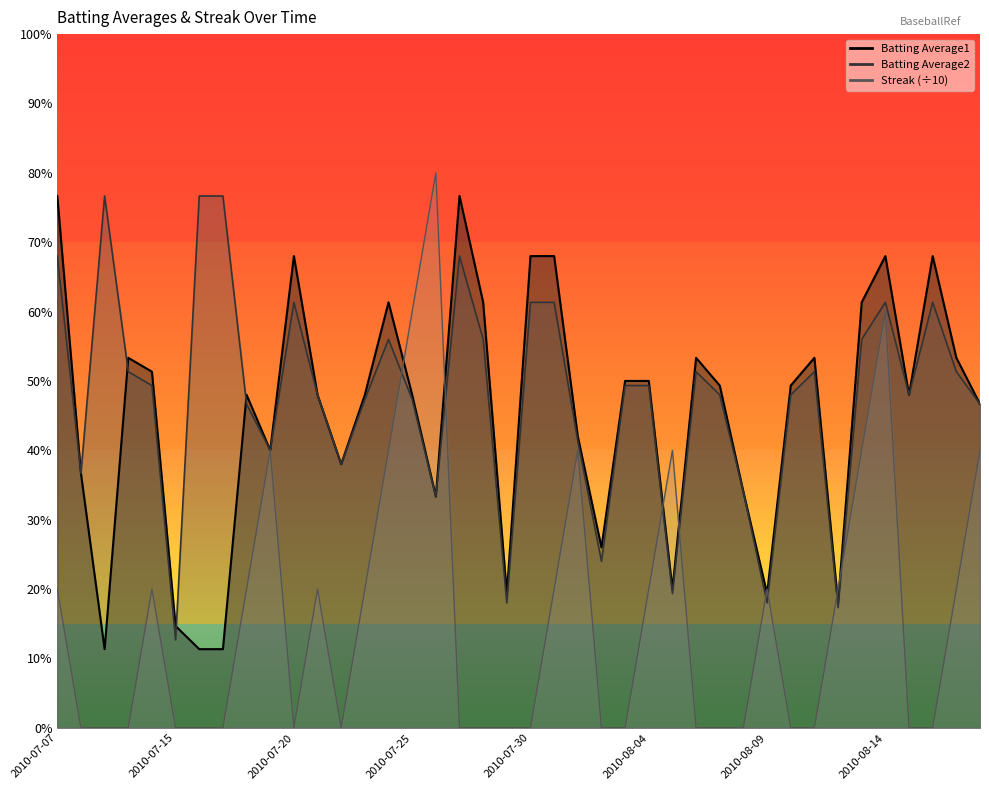

What is the label of the 27th point from the left?

2010-08-05